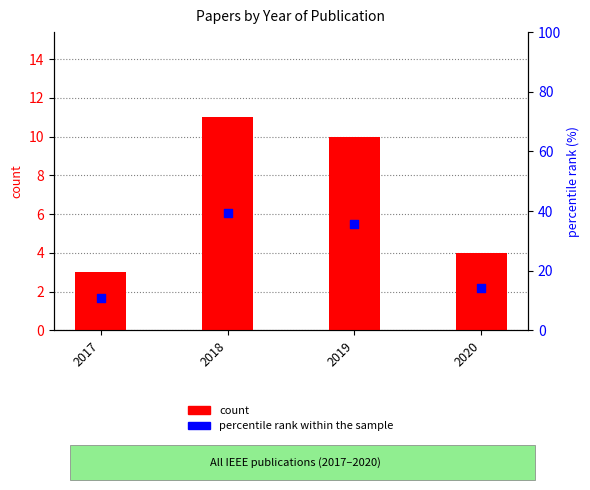

At which category is the sum across all series the highest?

2018